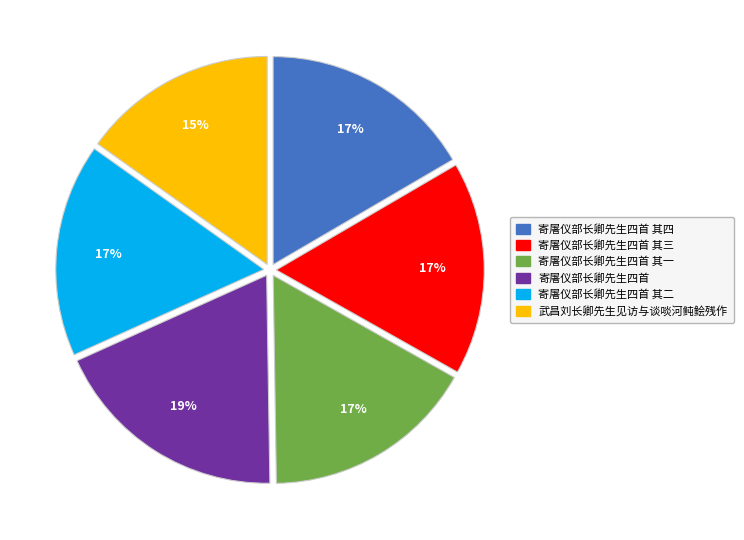

Is there a majority slice in this chart?

No